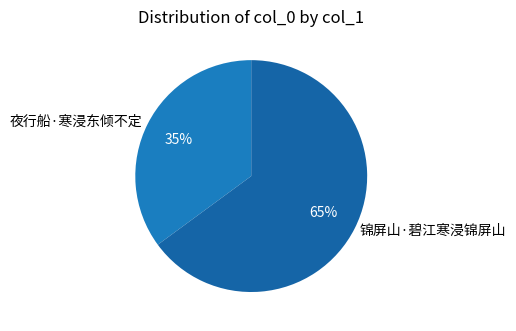

Is the sum of 锦屏山·碧江寒浸锦屏山 and 夜行船·寒浸东倾不定 greater than half?

Yes